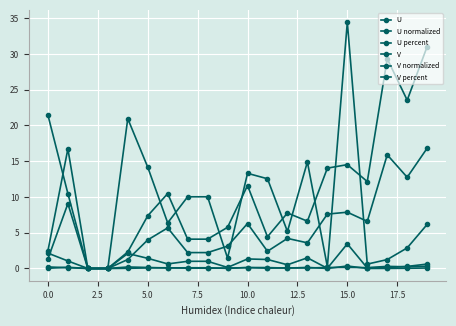

Reading left to right, extract all data points from this chart.

U: 2.1	1.0	0.0	0.0	2.1	1.4	0.6	1.0	1.0	0.1	1.3	1.3	0.5	1.5	0.0	3.4	0.1	0.1	0.3	0.6
U normalized: 0.2	0.1	0.0	0.0	0.2	0.1	0.1	0.1	0.1	0.0	0.1	0.1	0.1	0.1	0.0	0.3	0.0	0.0	0.0	0.1
U percent: 21.5	10.5	0.0	0.0	21.0	14.2	6.4	10.0	10.0	1.4	13.3	12.5	5.2	14.9	0.2	34.4	0.6	1.2	2.9	6.2
V: 1.3	9.1	0.0	0.0	1.3	4.0	5.7	2.2	2.2	3.1	6.3	2.4	4.2	3.6	7.6	7.9	6.6	15.9	12.8	16.8
V normalized: 0.0	0.2	0.0	0.0	0.0	0.1	0.1	0.0	0.0	0.1	0.1	0.0	0.1	0.1	0.1	0.1	0.1	0.3	0.2	0.3
V percent: 2.5	16.7	0.0	0.0	2.3	7.4	10.5	4.1	4.1	5.8	11.6	4.4	7.8	6.6	14.0	14.5	12.2	29.3	23.5	31.0